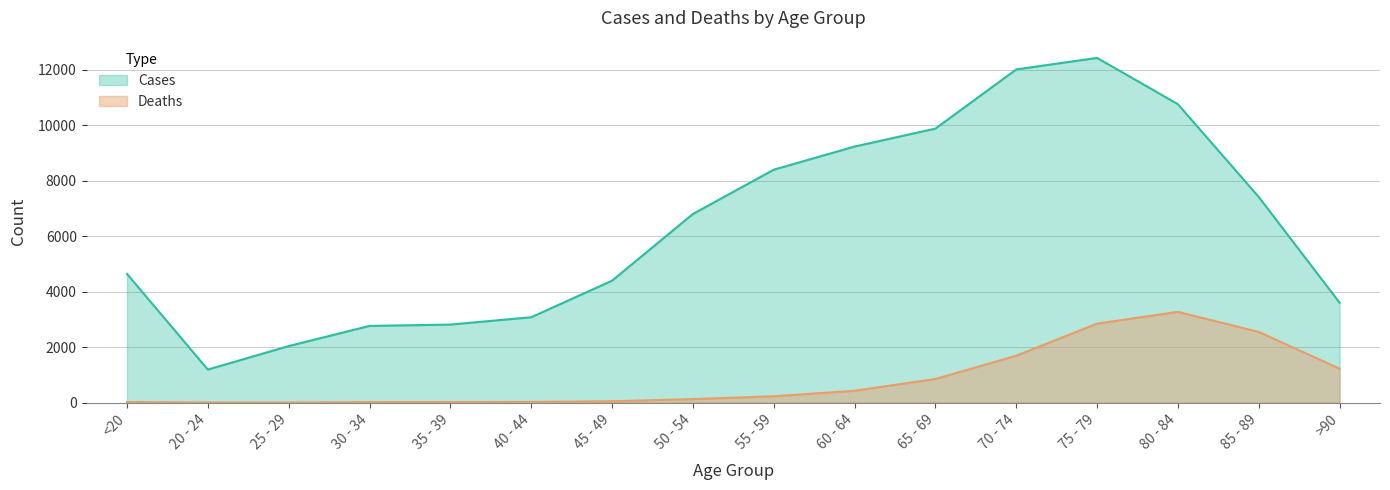

What is the total value across all series at <20?

4659